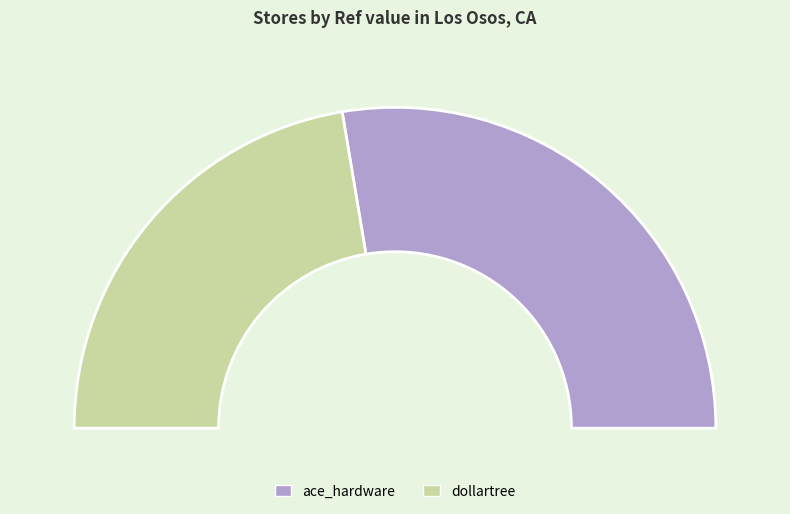

Which category has the smallest portion of the pie?

dollartree